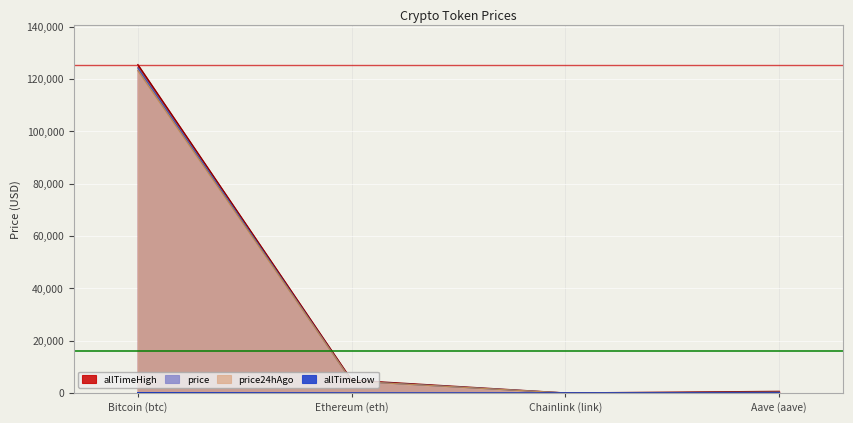

Between Chainlink (link) and Aave (aave), which is larger?

Aave (aave)